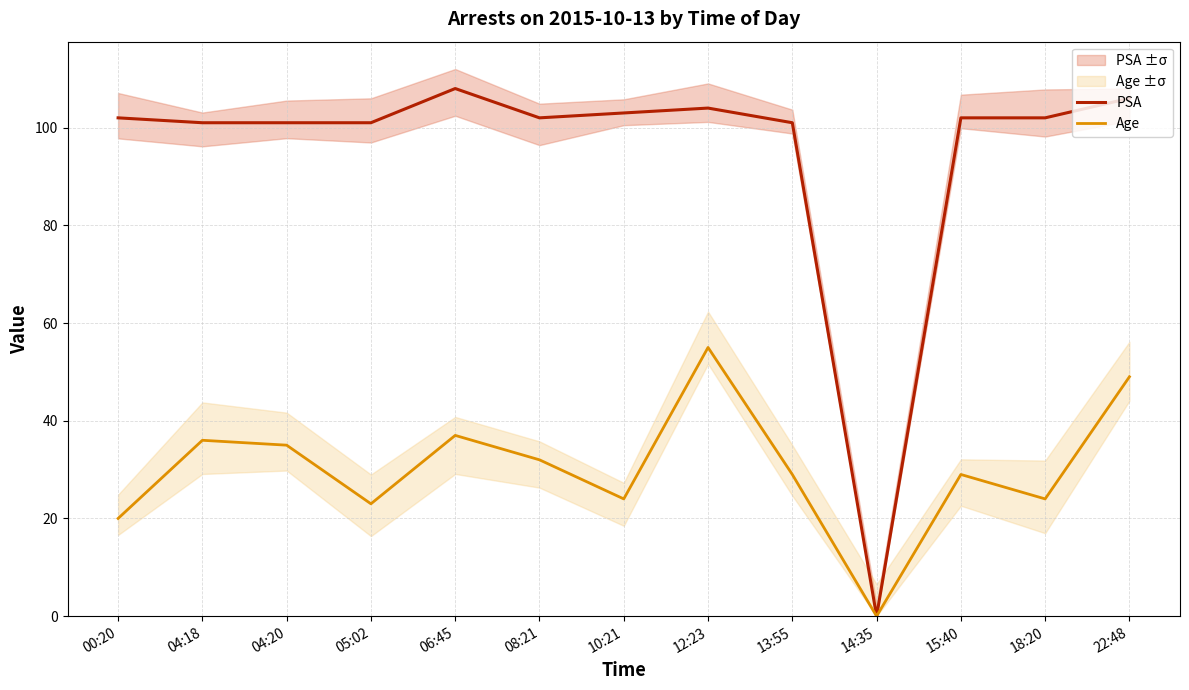

What is the label of the 4th point from the left?

05:02